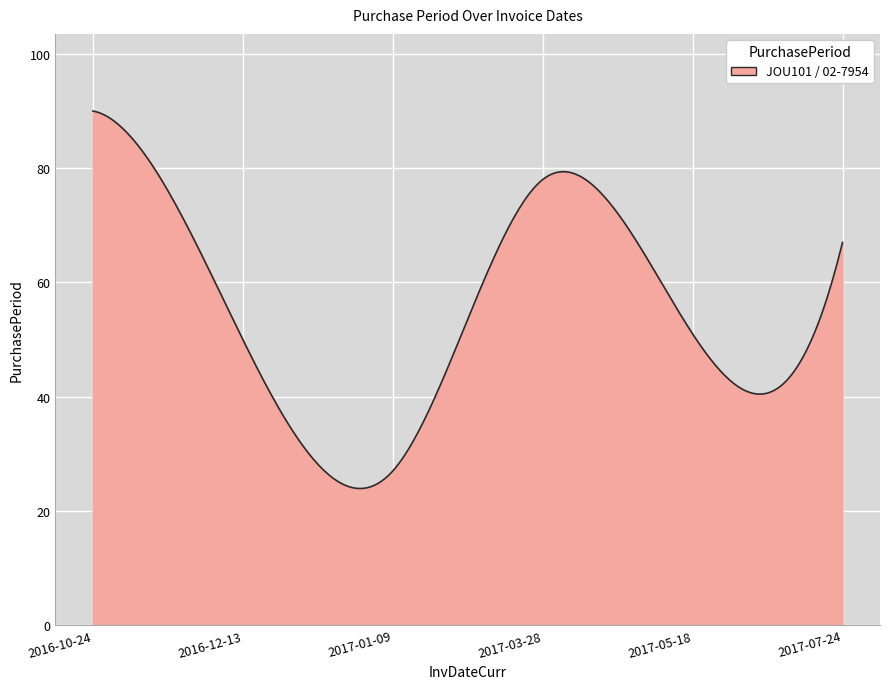

What is the maximum value shown in the chart?

90.0